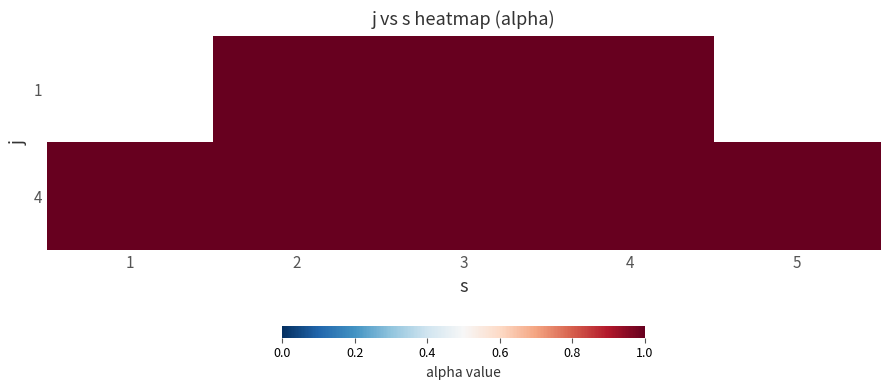

What is the average value of the 4 series?

1.0